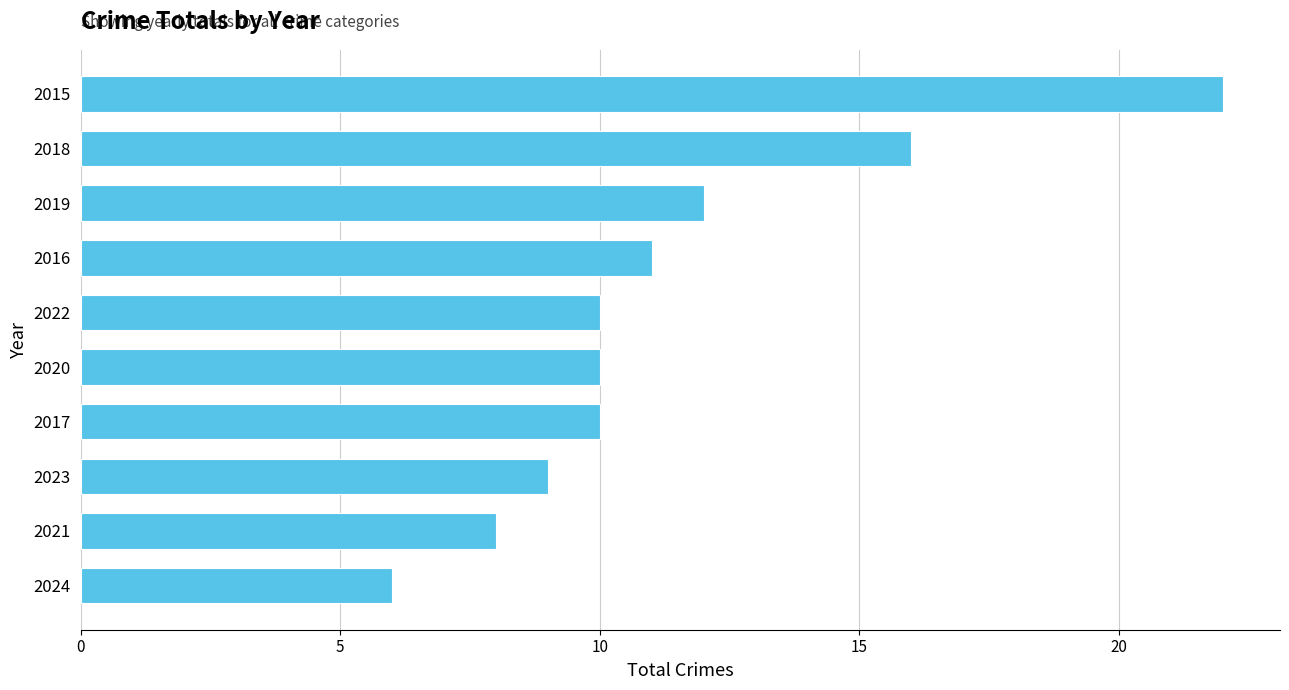

Reading bottom to top, extract all data points from this chart.

6	8	9	10	10	10	11	12	16	22